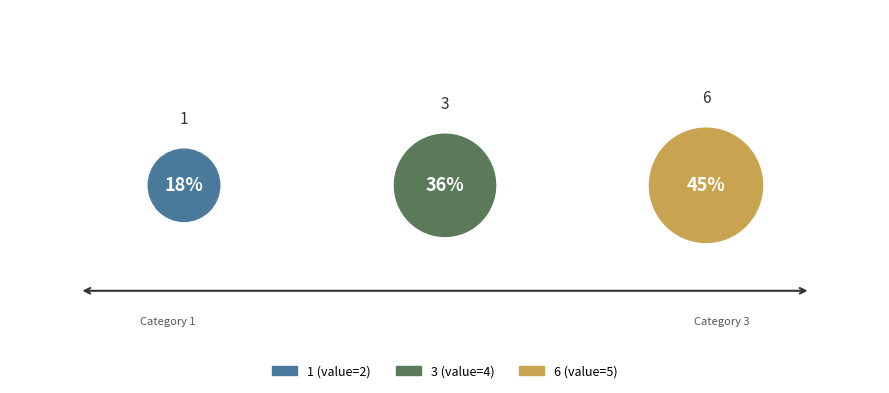

To the nearest percent, what percentage of the pie is 3?

36%